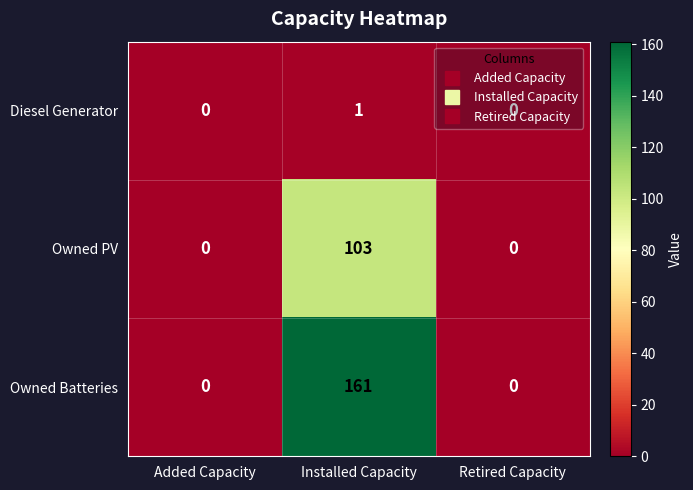

List the series in order of their peak value, lowest first.

Diesel Generator, Owned PV, Owned Batteries